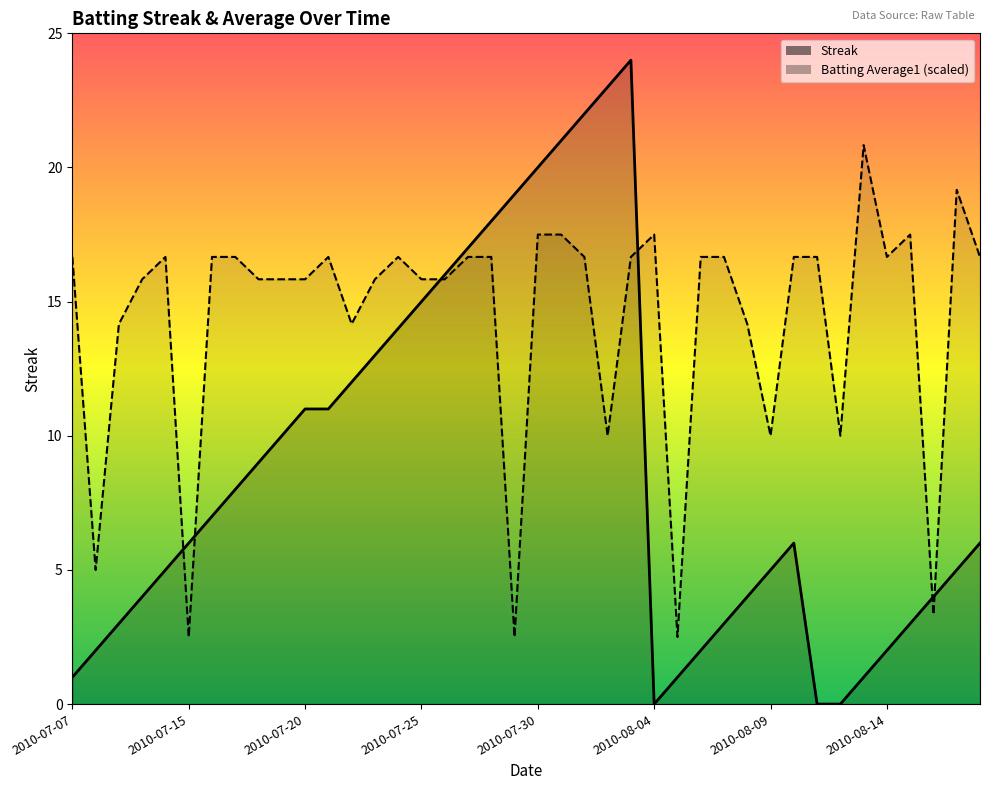

True or false: Batting Average1 (scaled) has a value of 6.5 at 24.

False